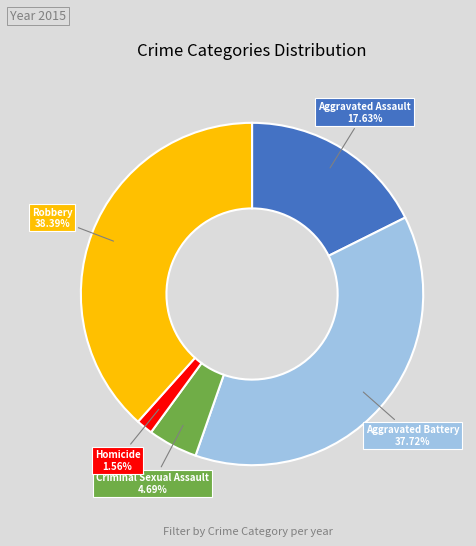

Does any single category account for the majority?

No